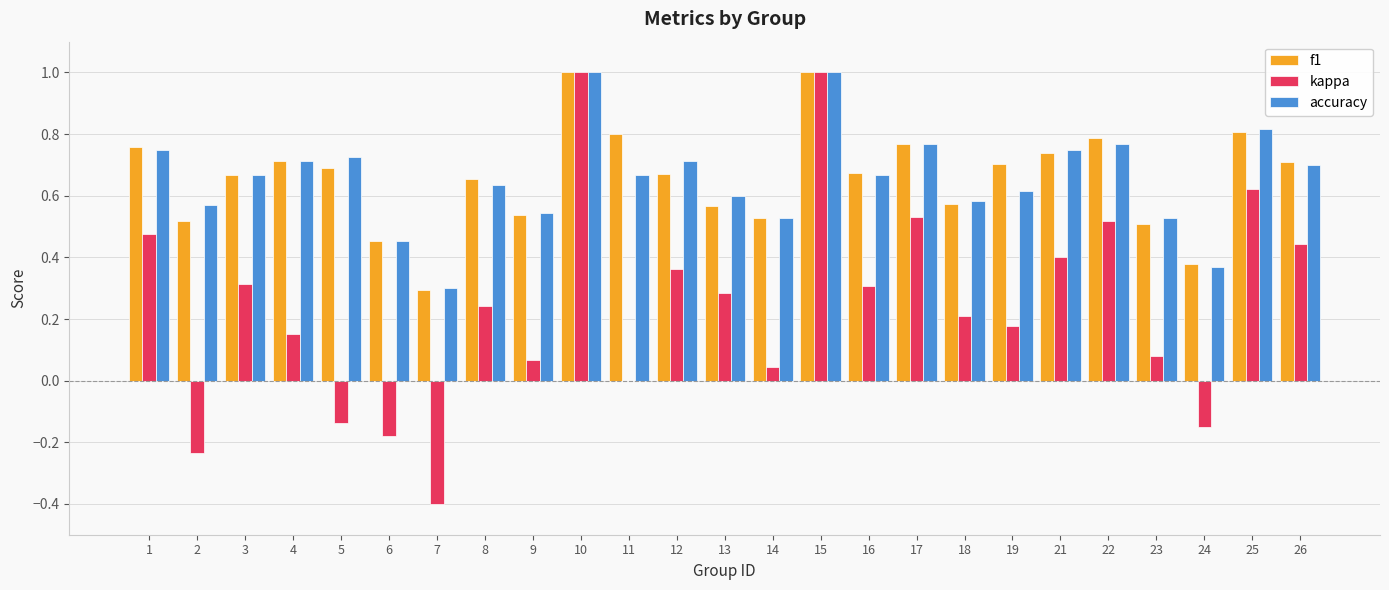

Are the bars horizontal?

No